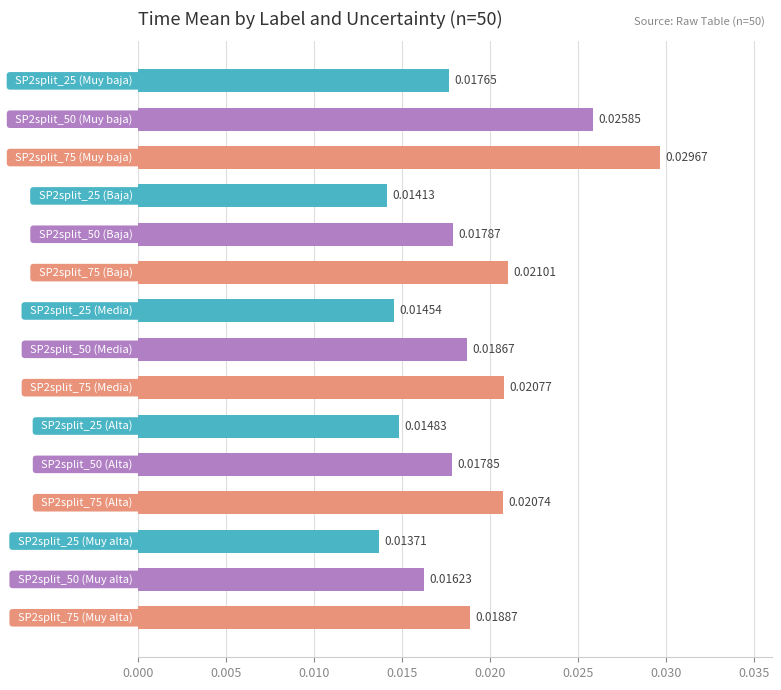

What is the sum of all values?

0.3